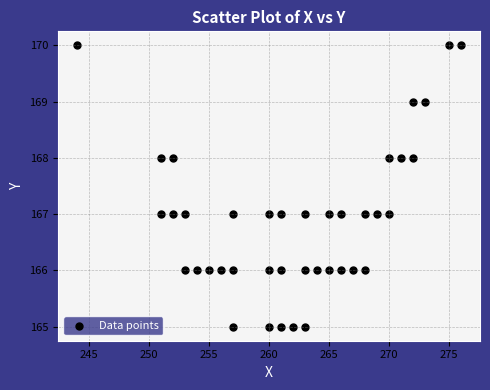

What is the range of X values (max minus min)?

32